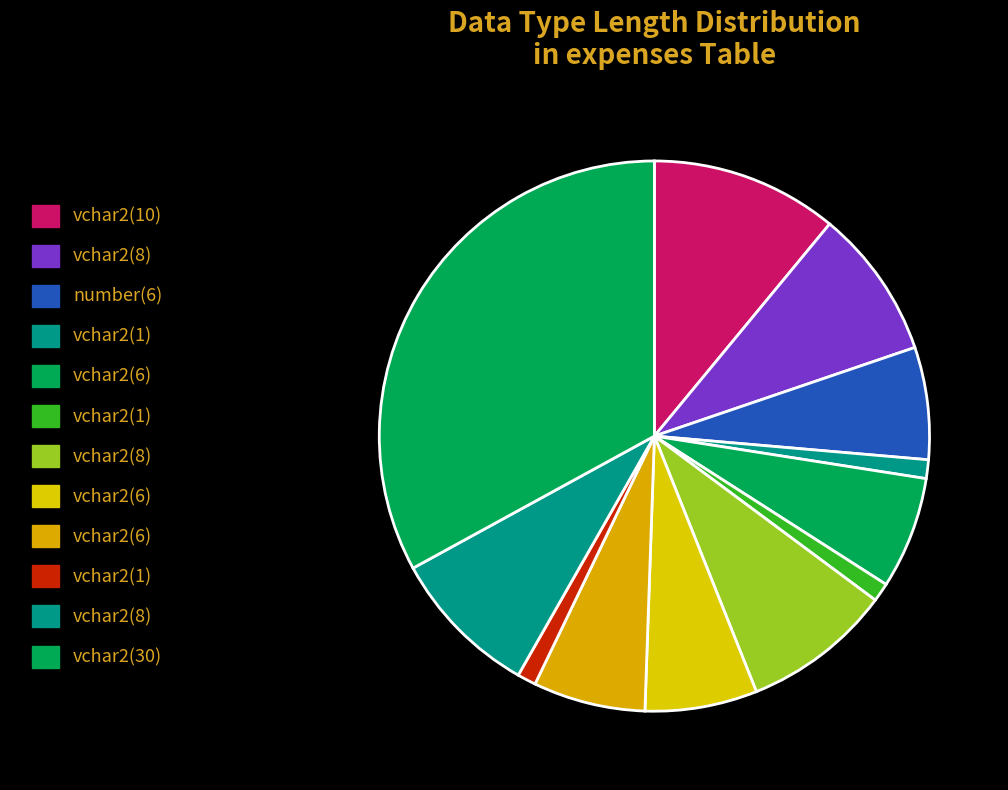

How many slices are in this pie chart?

12